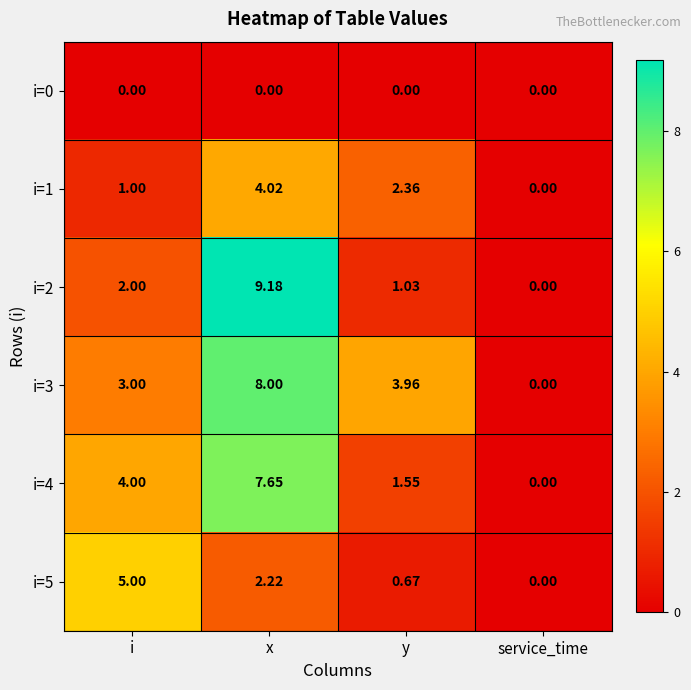

How many data points does each series have?

4